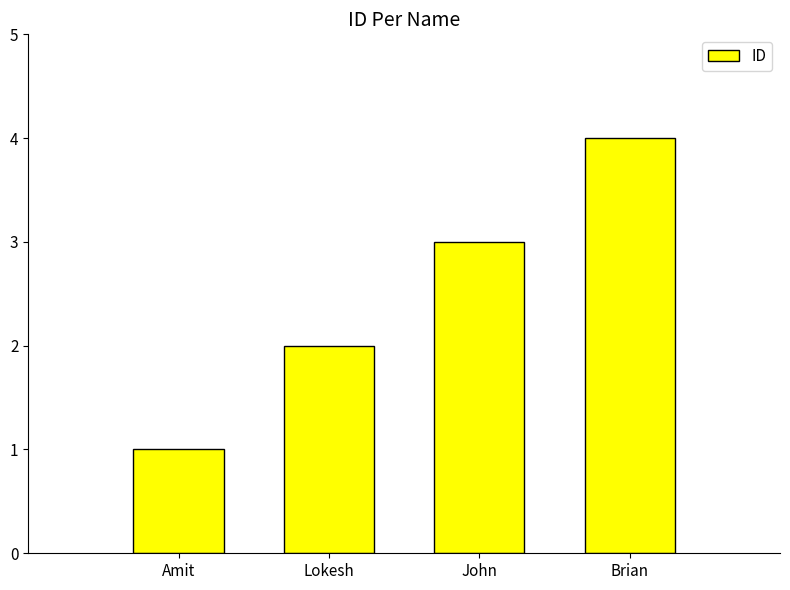

What is the sum of the values at Brian and John?

7